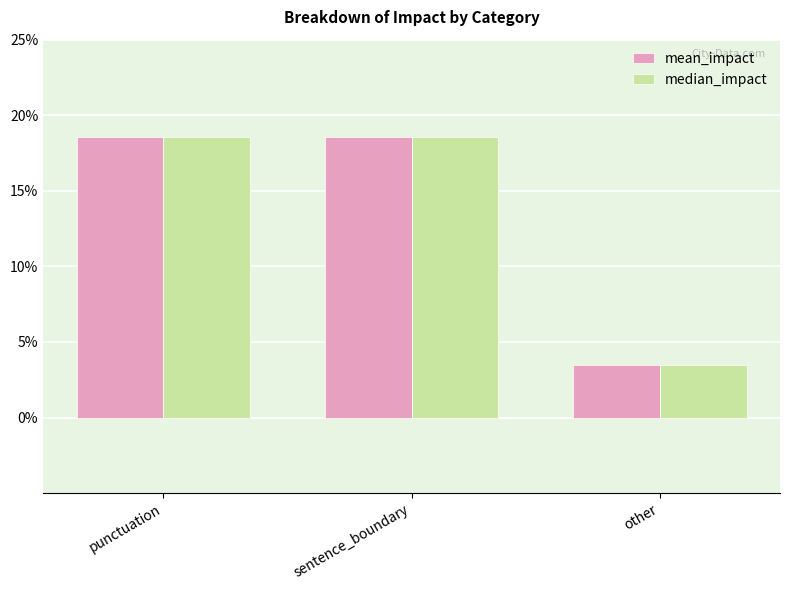

What value does the mean_impact series have at sentence_boundary?

0.2